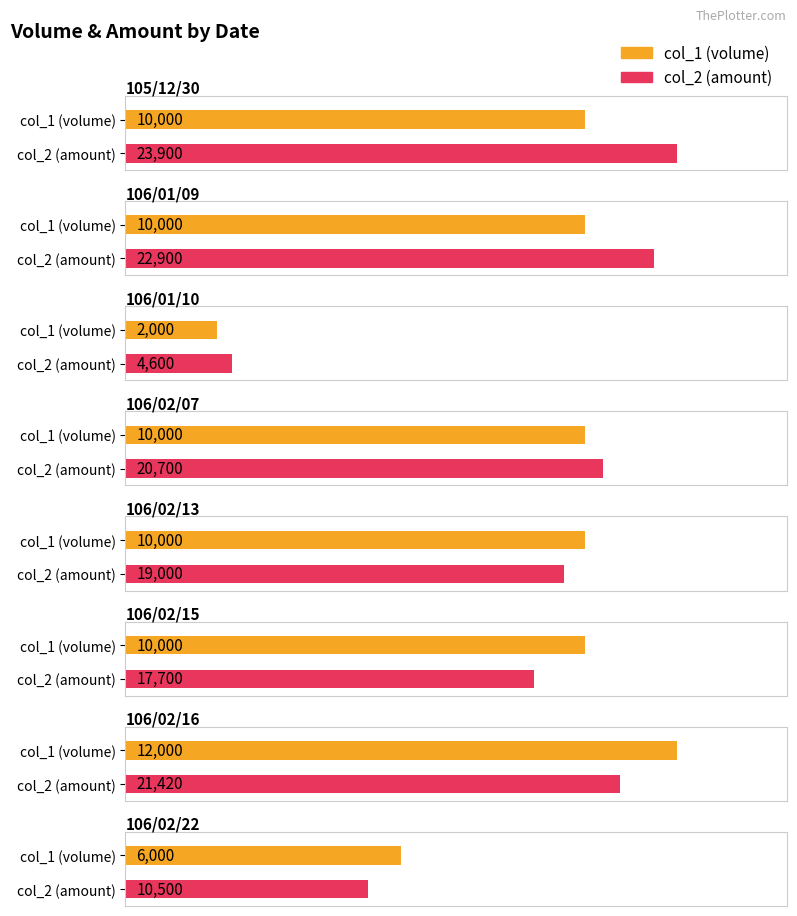

List the series in order of their overall mean, highest first.

col_2, col_1